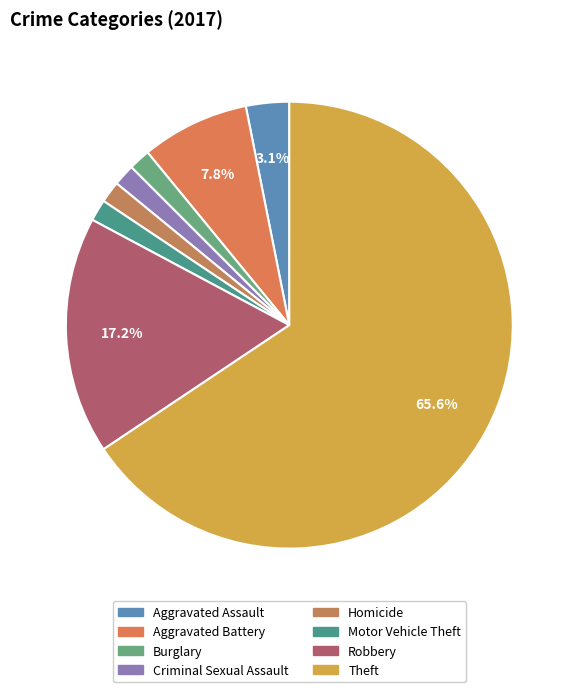

To the nearest percent, what is the difference between the Aggravated Battery and Motor Vehicle Theft slice percentages?

6%